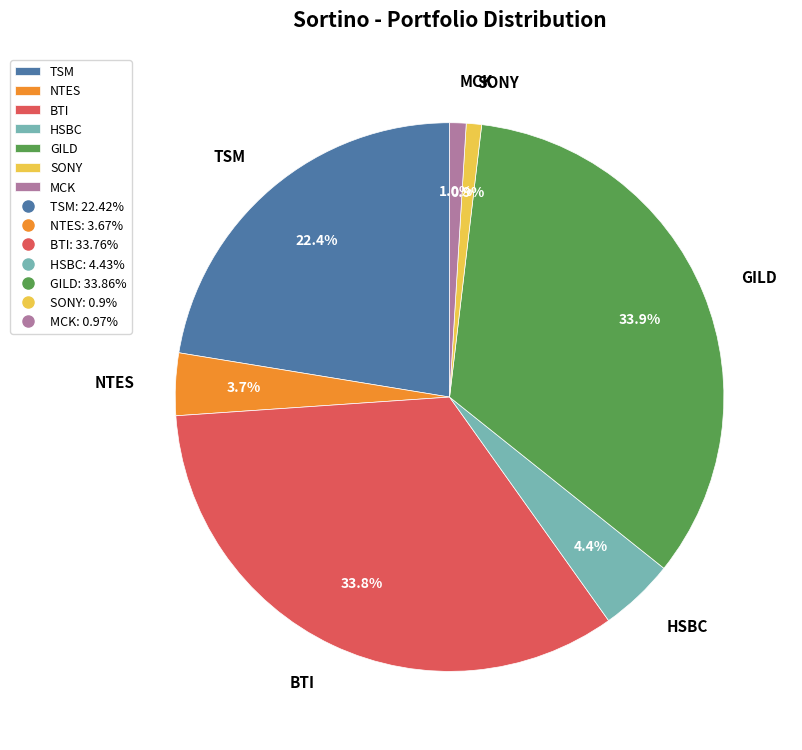

Is there a majority slice in this chart?

No